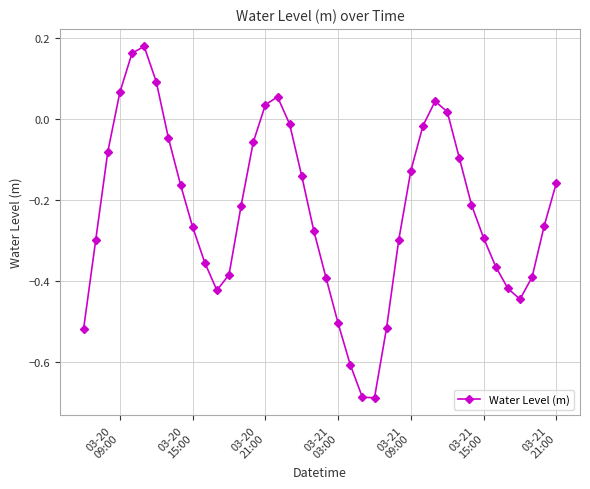

What is the difference between the second highest and minimum values?

0.9